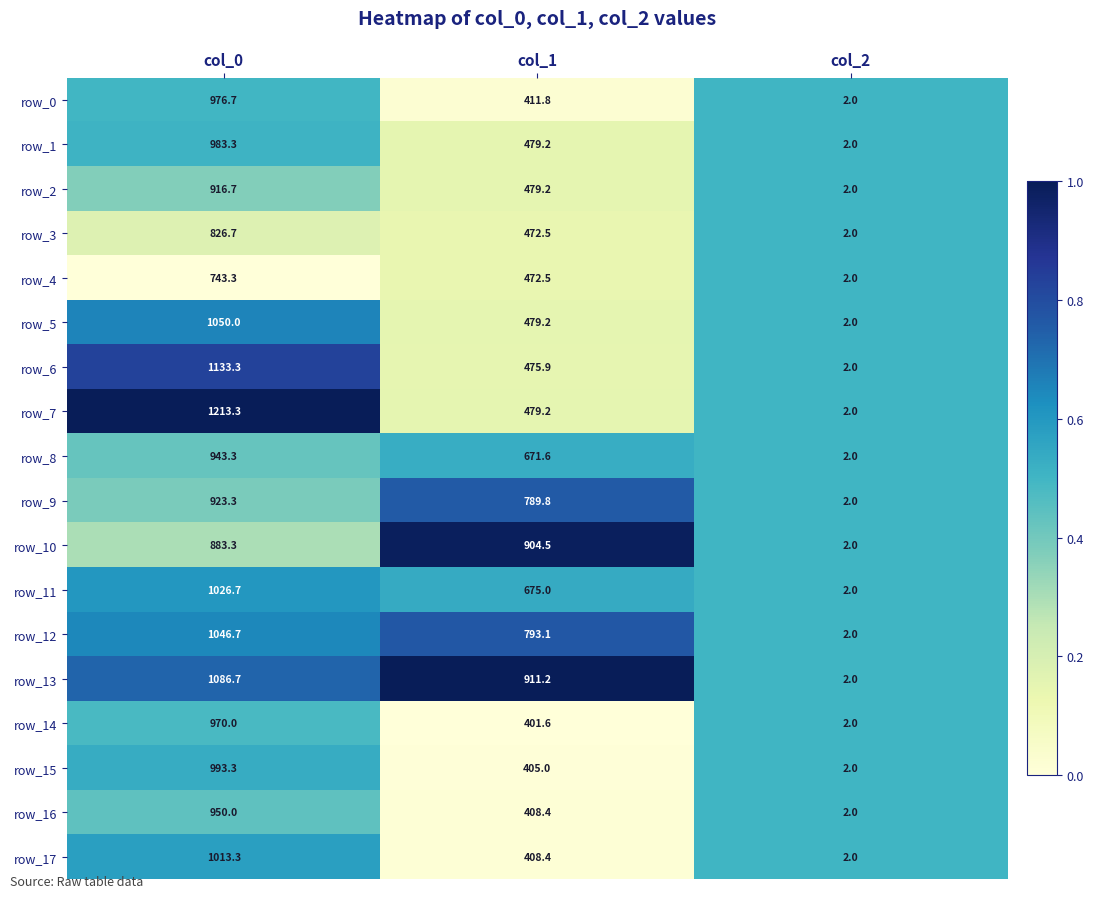

What is the average value of the row_14 series?

457.9